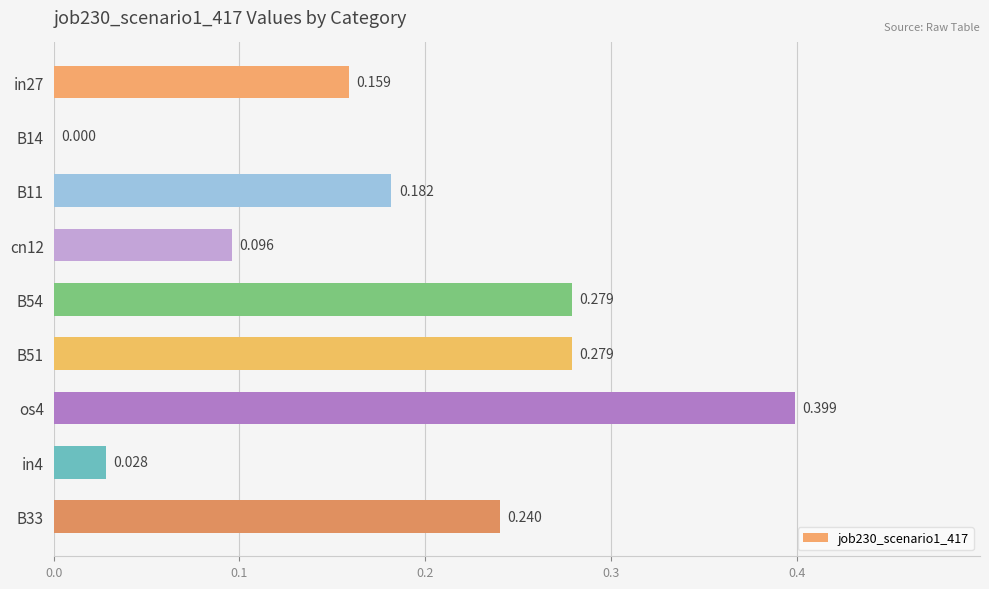

How many positive values are there?

8